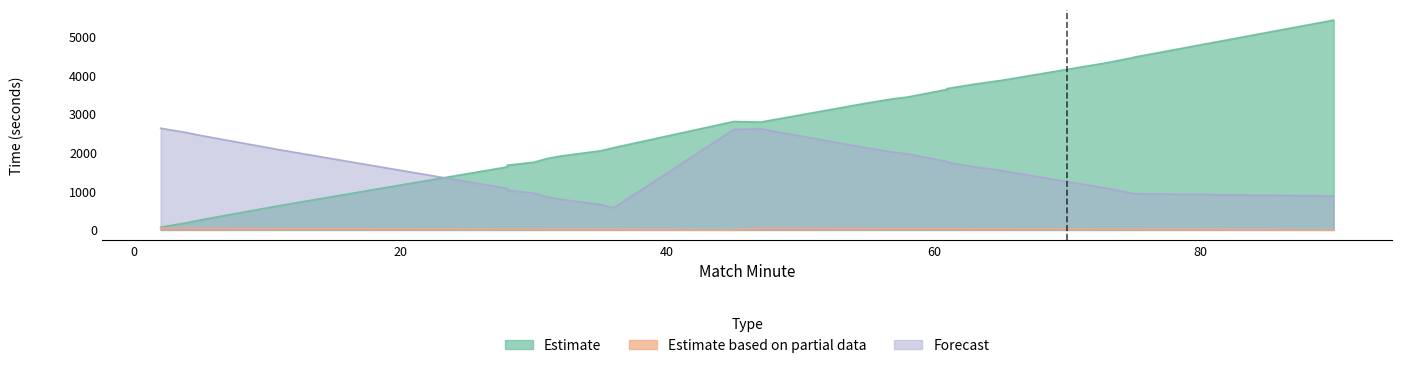

What is the value of the Estimate point at the 3rd from the left?

258